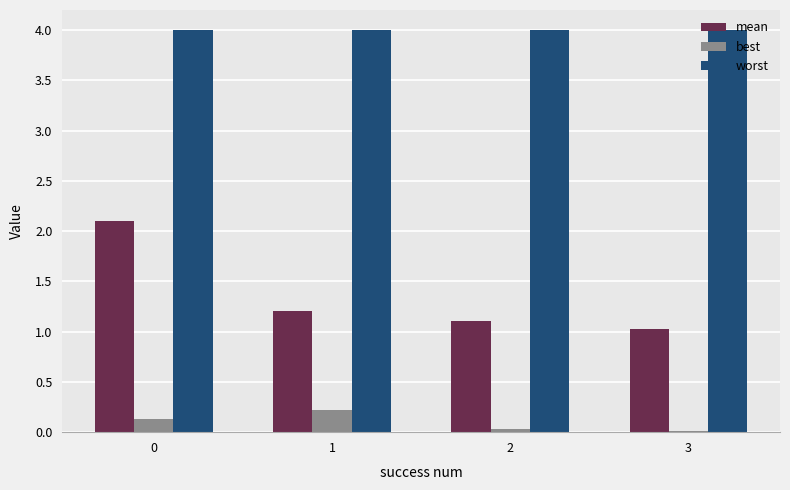

What is the maximum value for worst?

4.0